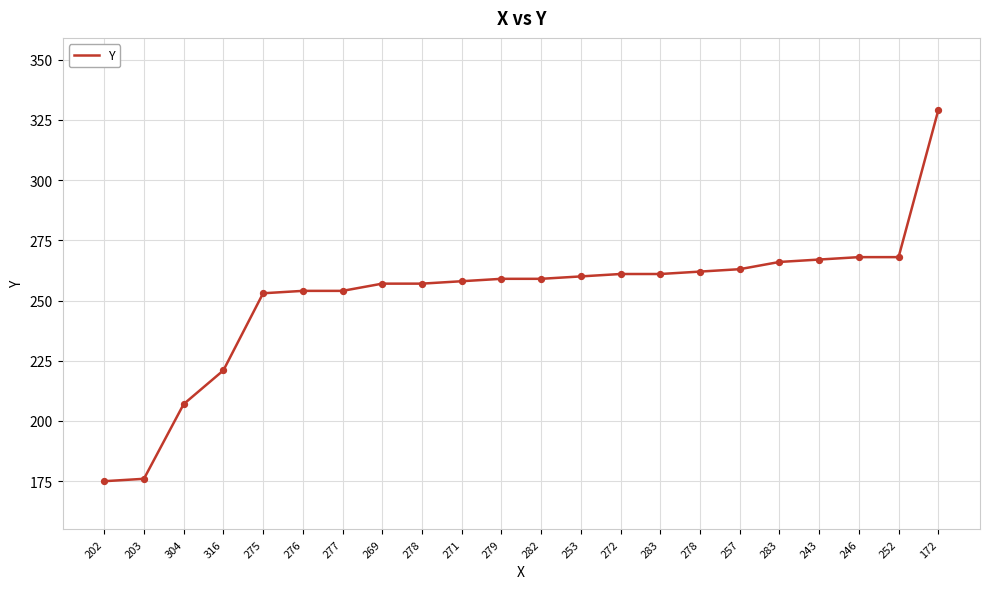

Approximately how many times larger is the value at 316 compared to 246?

0.8